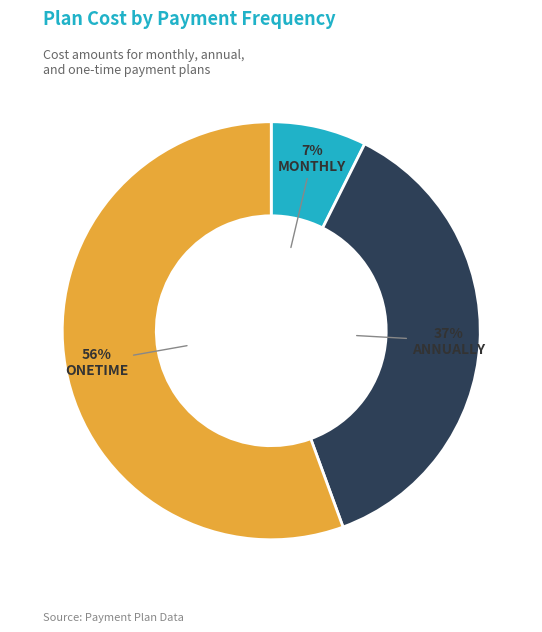

Count the number of slices in the pie.

3